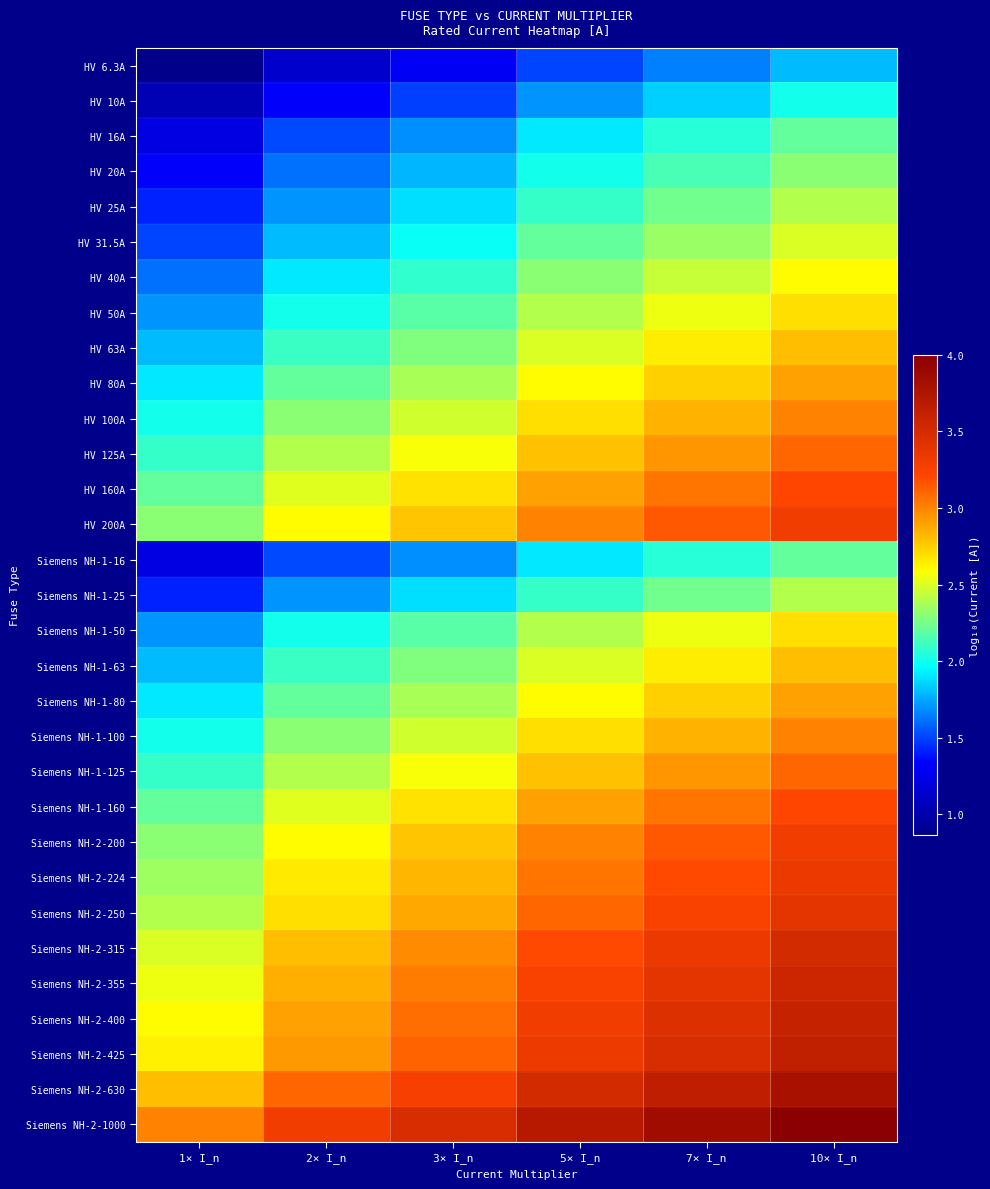

Rank the series at 5× I_n from lowest to highest value.

HV 6.3A, HV 10A, HV 16A, Siemens NH-1-16, HV 20A, HV 25A, Siemens NH-1-25, HV 31.5A, HV 40A, HV 50A, Siemens NH-1-50, HV 63A, Siemens NH-1-63, HV 80A, Siemens NH-1-80, HV 100A, Siemens NH-1-100, HV 125A, Siemens NH-1-125, HV 160A, Siemens NH-1-160, HV 200A, Siemens NH-2-200, Siemens NH-2-224, Siemens NH-2-250, Siemens NH-2-315, Siemens NH-2-355, Siemens NH-2-400, Siemens NH-2-425, Siemens NH-2-630, Siemens NH-2-1000